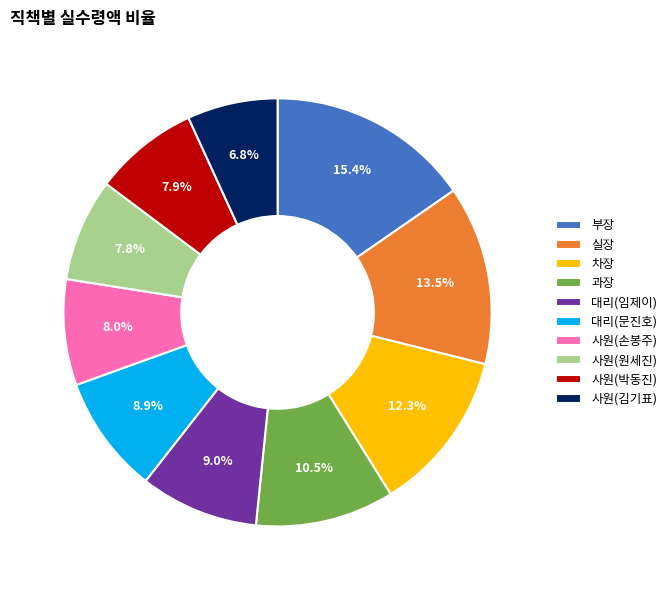

Approximately how many times larger is the value at 부장 compared to 실장?

1.1